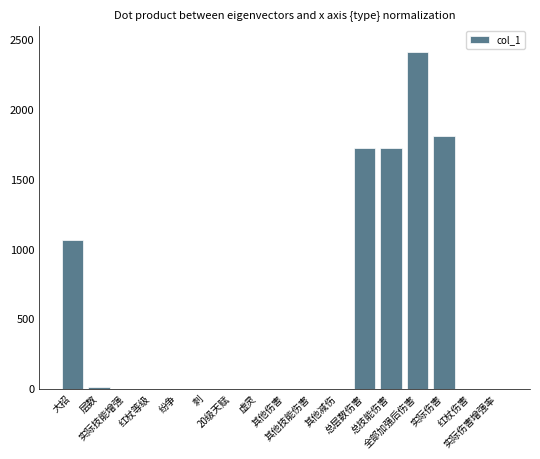

What is the greatest value displayed?

2413.6